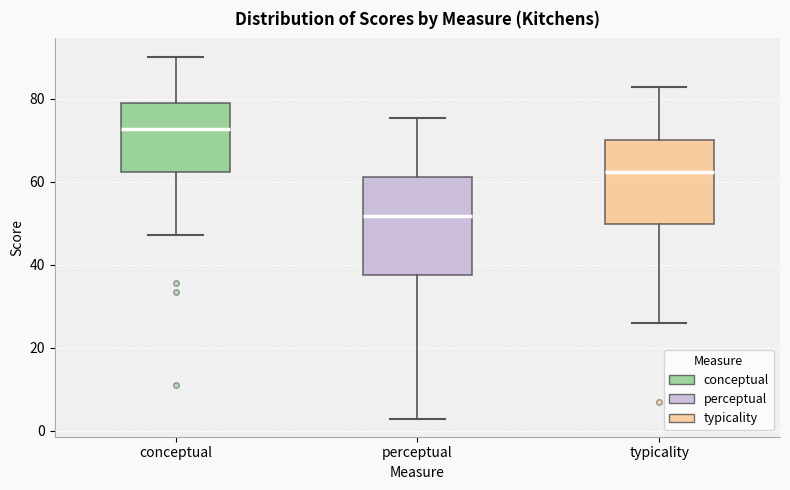

Which box's median line is the lowest?

perceptual